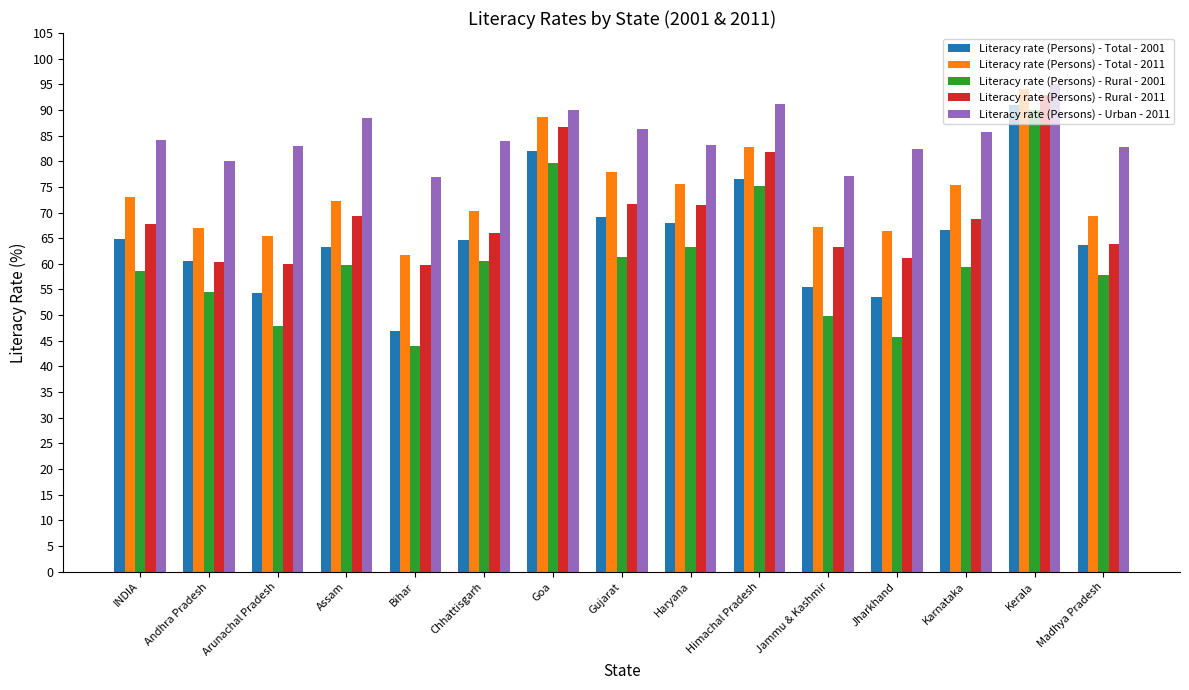

What is the difference between the Literacy rate (Persons) - Rural - 2011 values at Assam and Andhra Pradesh?

8.9